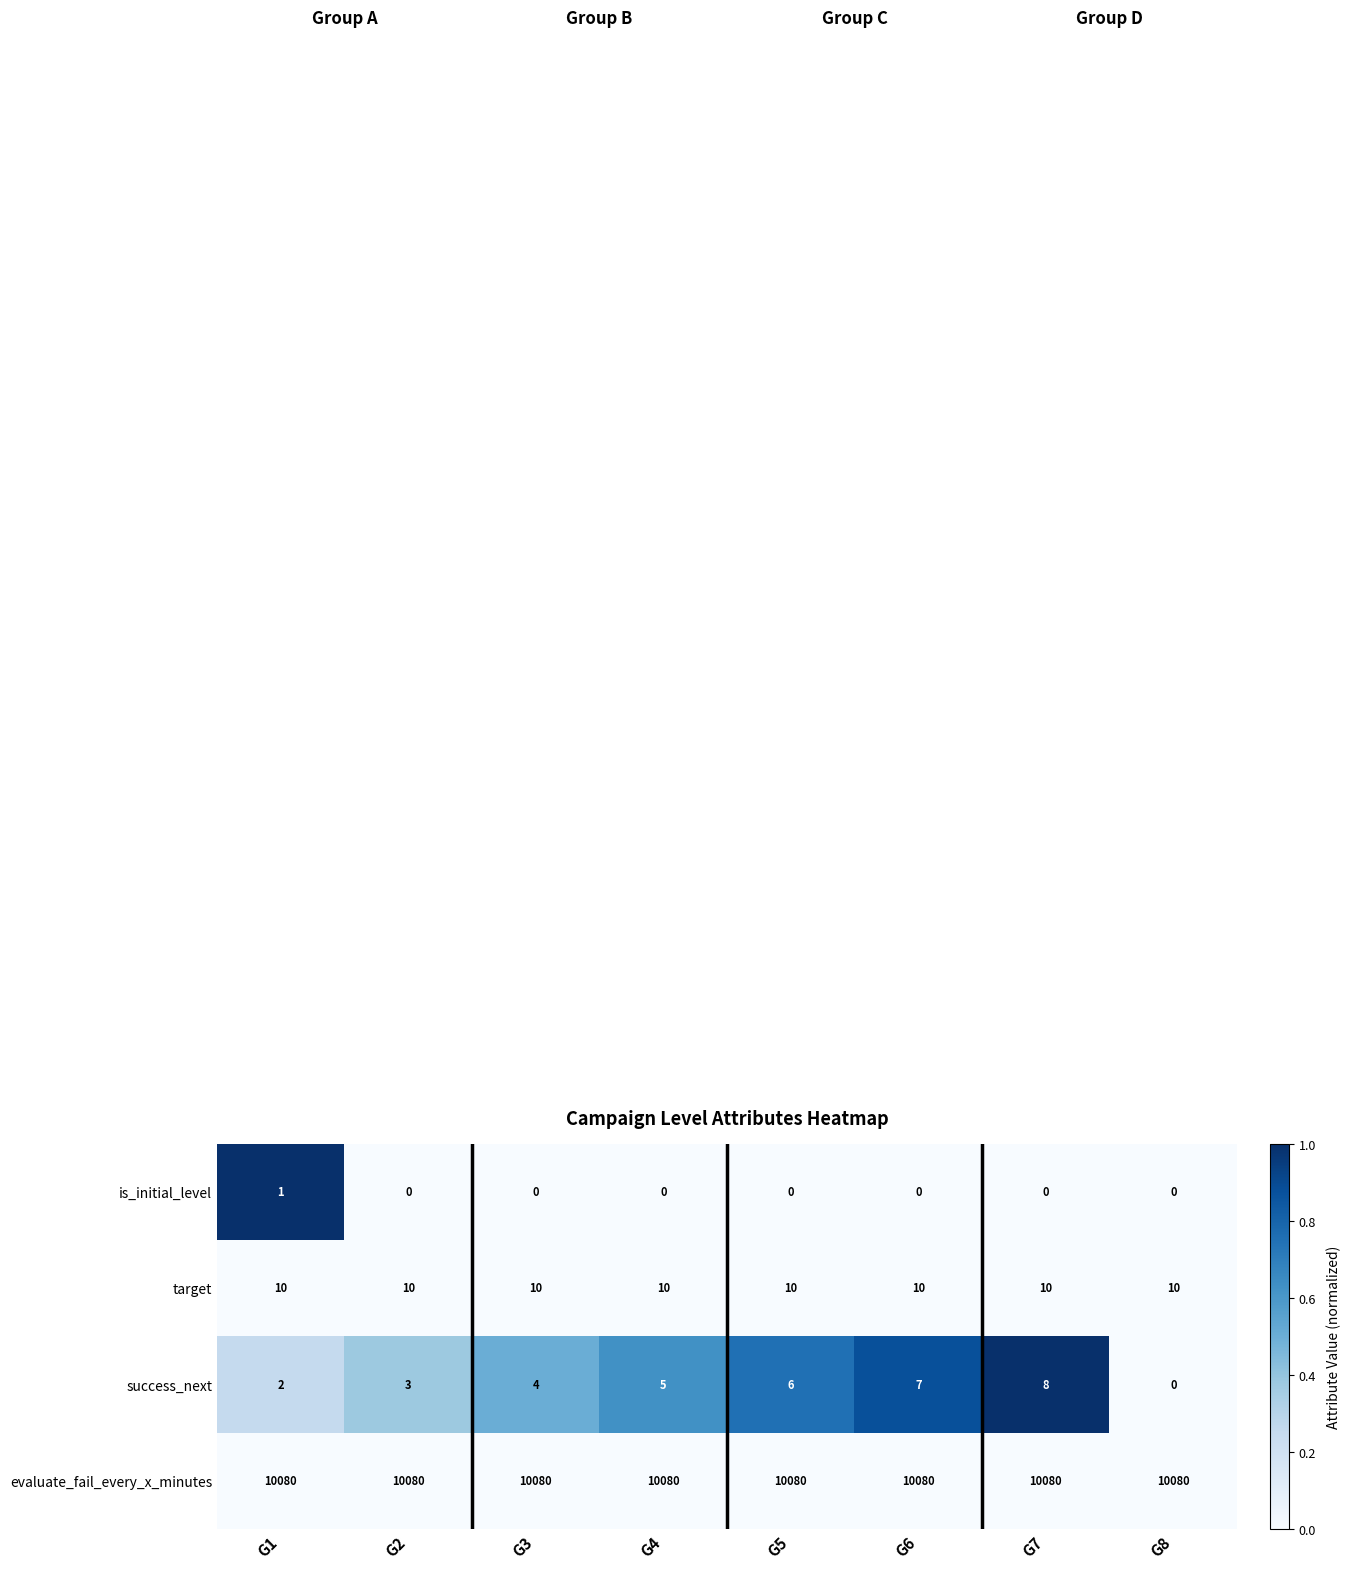

True or false: is_initial_level has a value of 0 at G8.

True